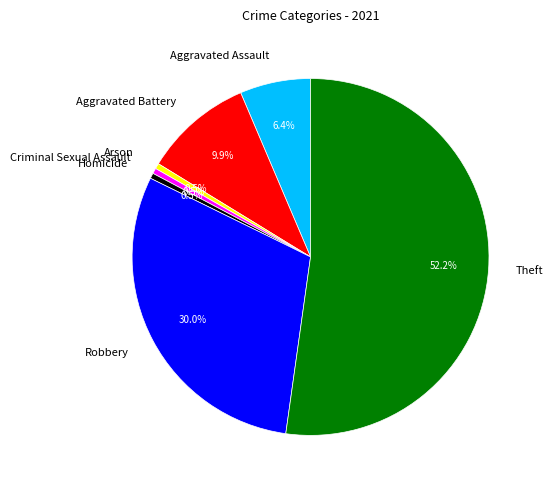

Which slice is the largest?

Theft